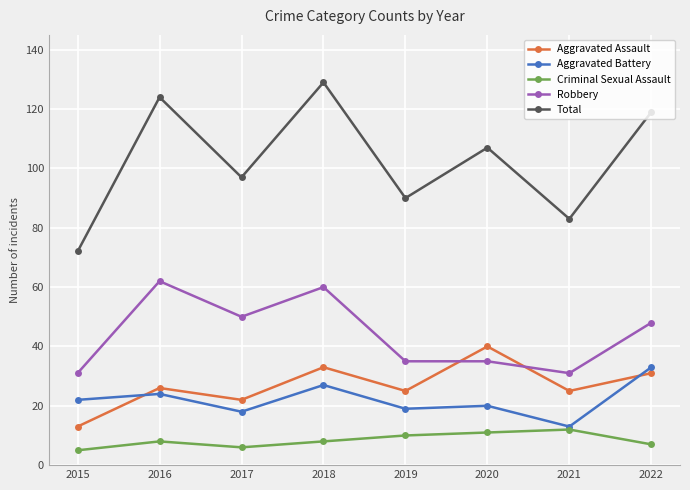

At 2015, list the series in order from smallest to largest.

Criminal Sexual Assault, Aggravated Assault, Aggravated Battery, Robbery, Total